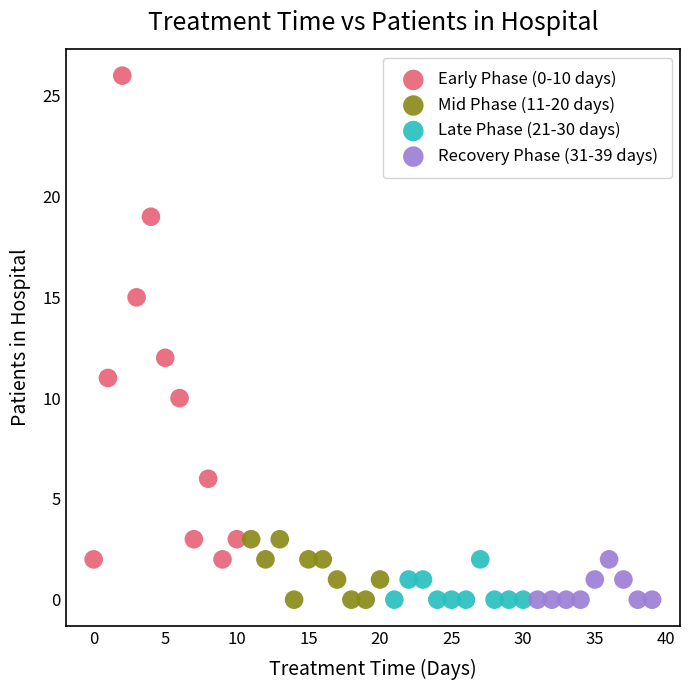

Which series contains the highest Y value?

Early Phase (0-10 days)